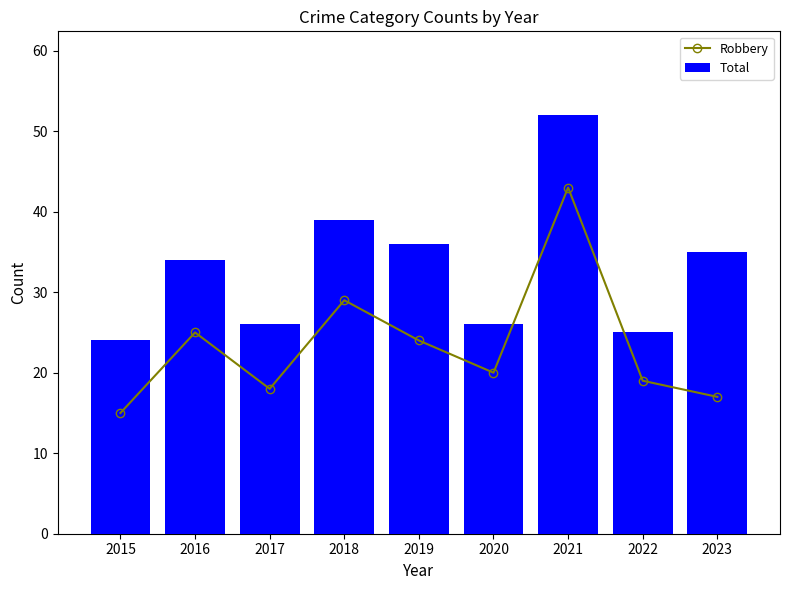

What is the value of the Total bar at the 8th from the left?

25